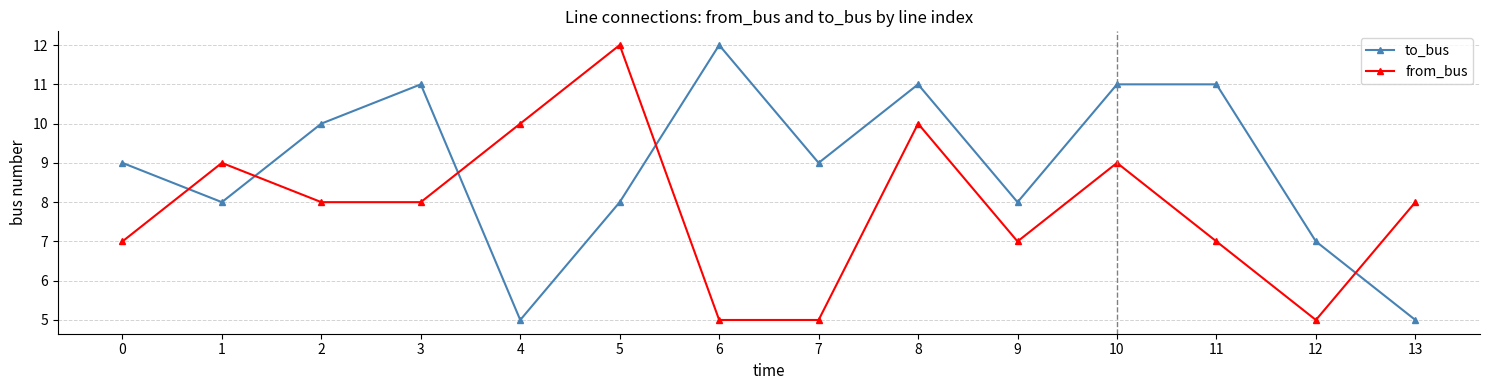

At which category is the sum across all series the highest?

8